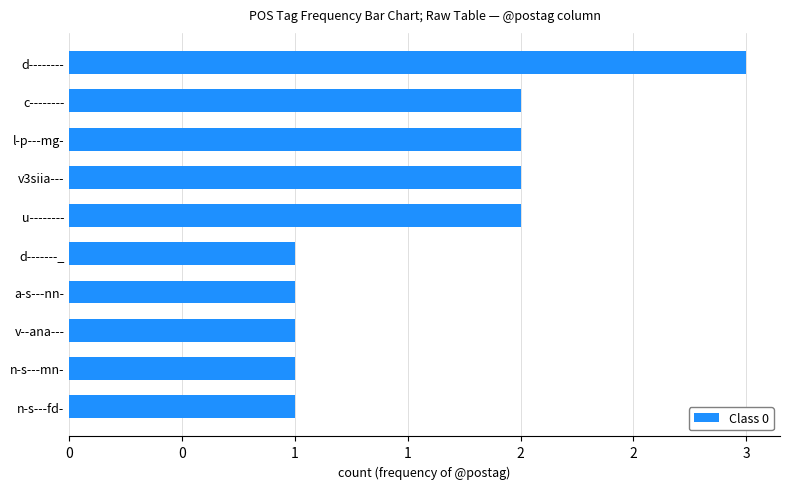

Does the chart contain stacked bars?

No